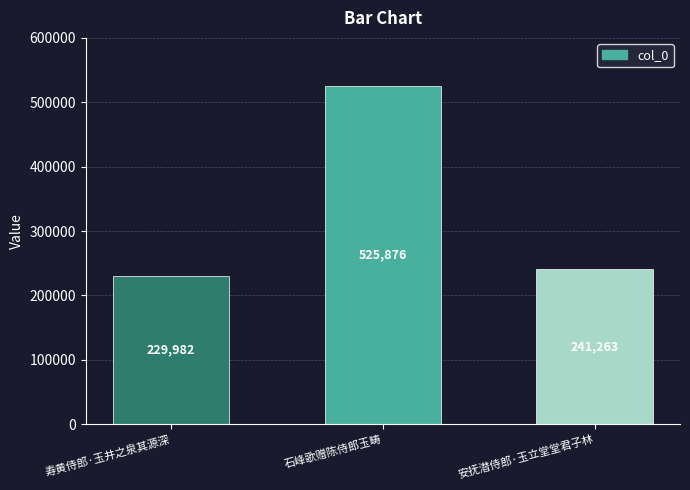

What is the minimum value shown in the chart?

229982